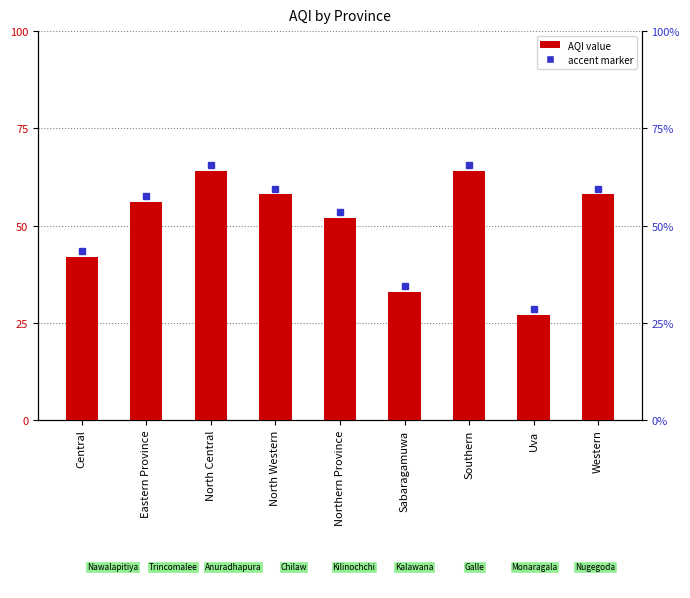

Between Sabaragamuwa and Eastern Province, which is larger?

Eastern Province